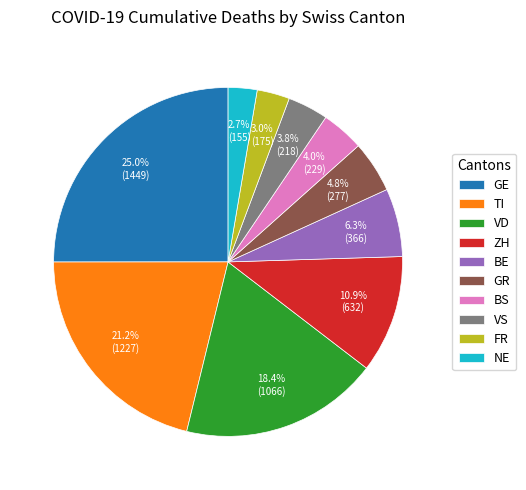

To the nearest percent, what percentage of the pie is FR?

3%